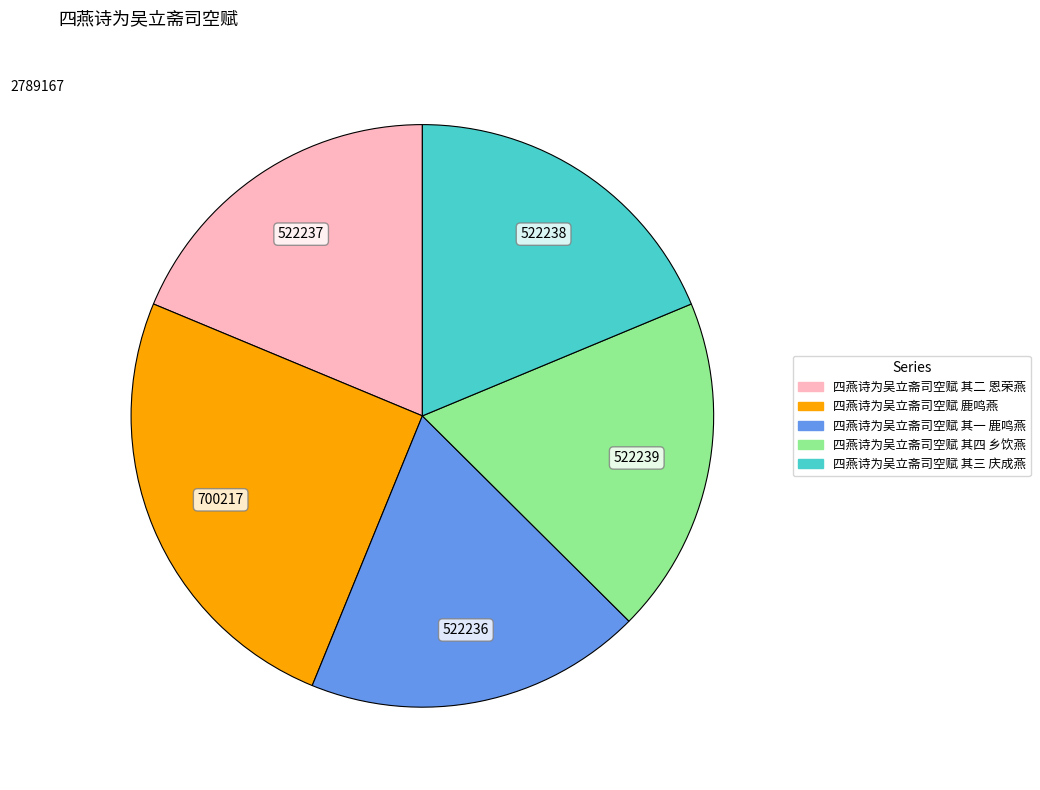

The 四燕诗为吴立斋司空赋 其二 恩荣燕 slice represents 6% of the pie. True or false?

False